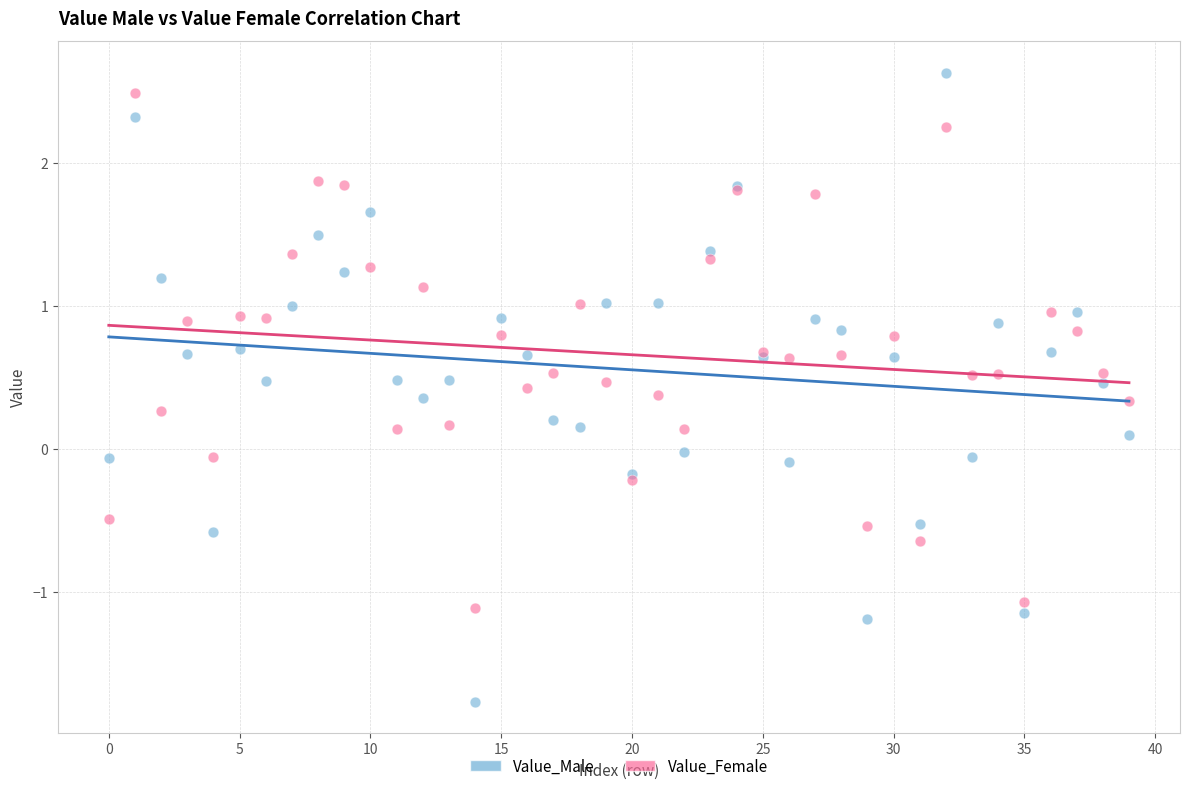

Which series contains the lowest Y value?

Value_Male